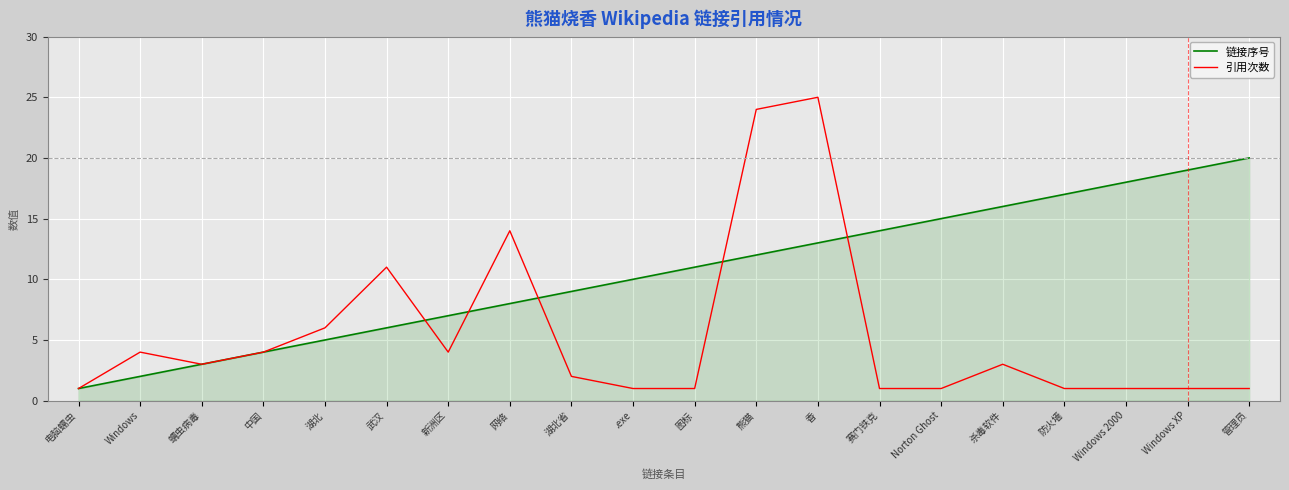

Where is 引用次数 nearest to the value 13?

网络